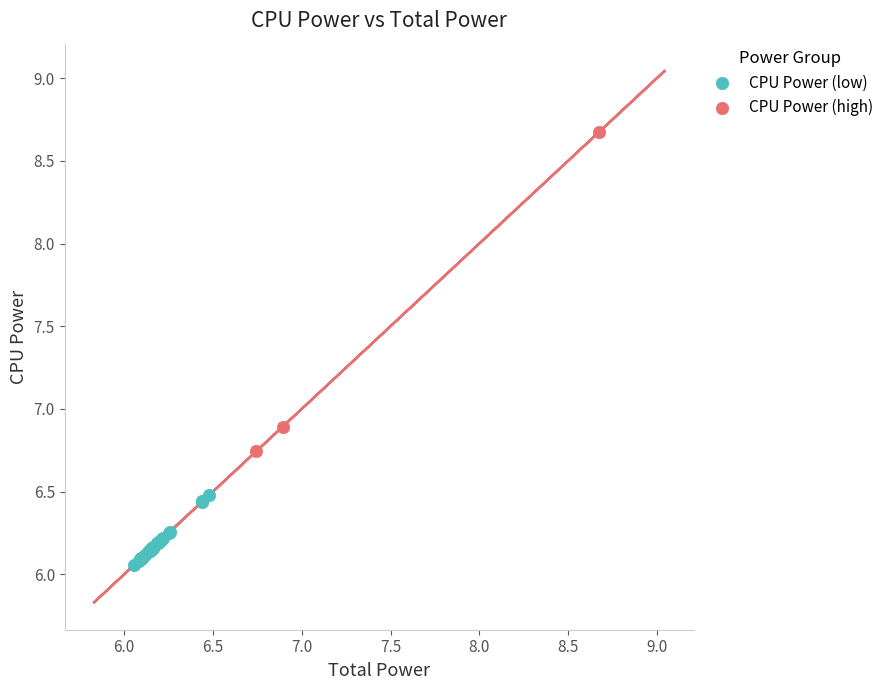

Which series reaches the minimum Y coordinate?

CPU Power (low)